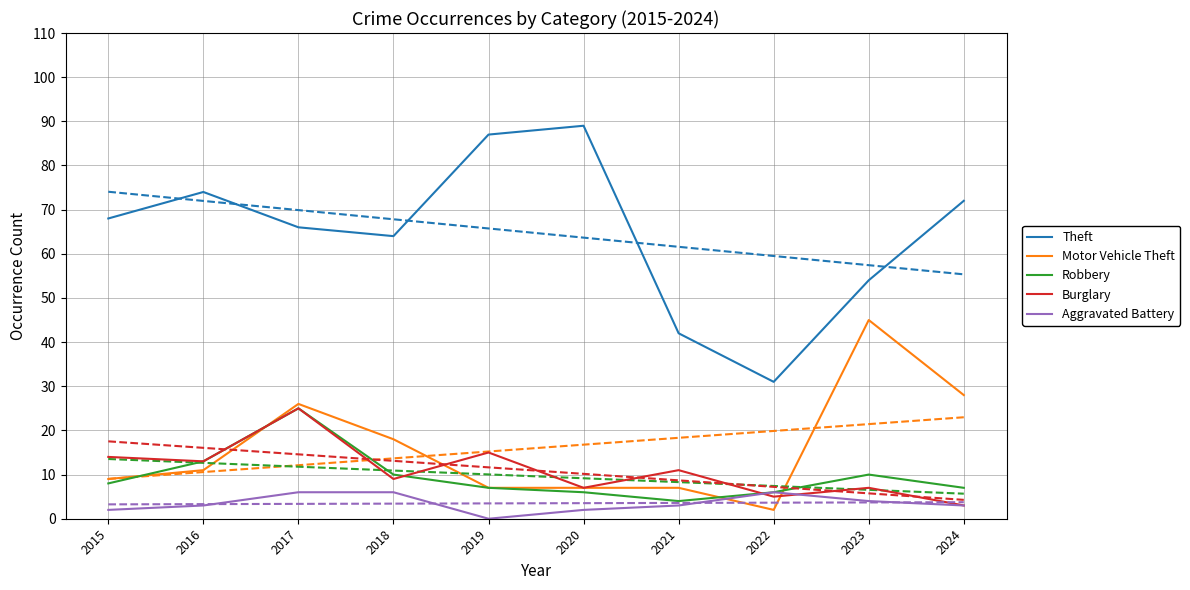

What is the difference between the Theft values at 2015 and 2022?

37